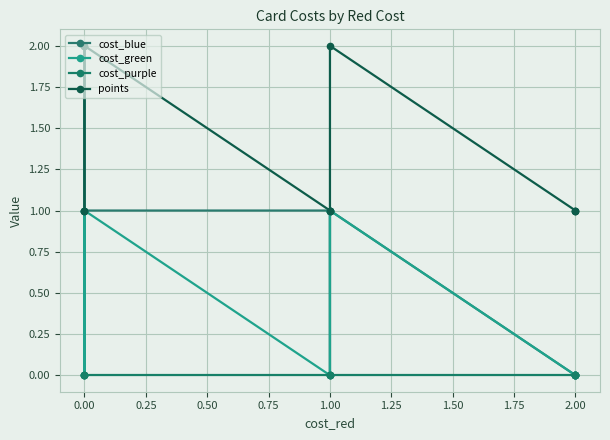

What is the difference between the maximum and minimum values in the cost_blue series?

2